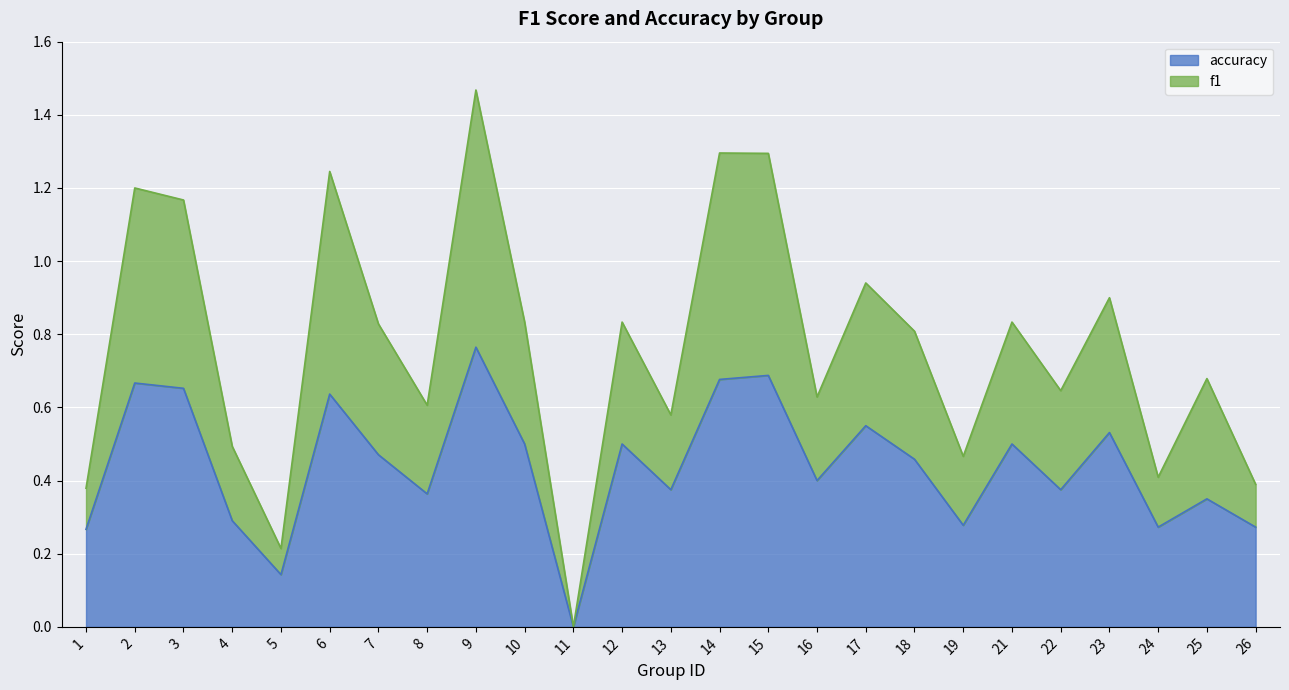

True or false: f1 has a value of 0.0 at 11.

True